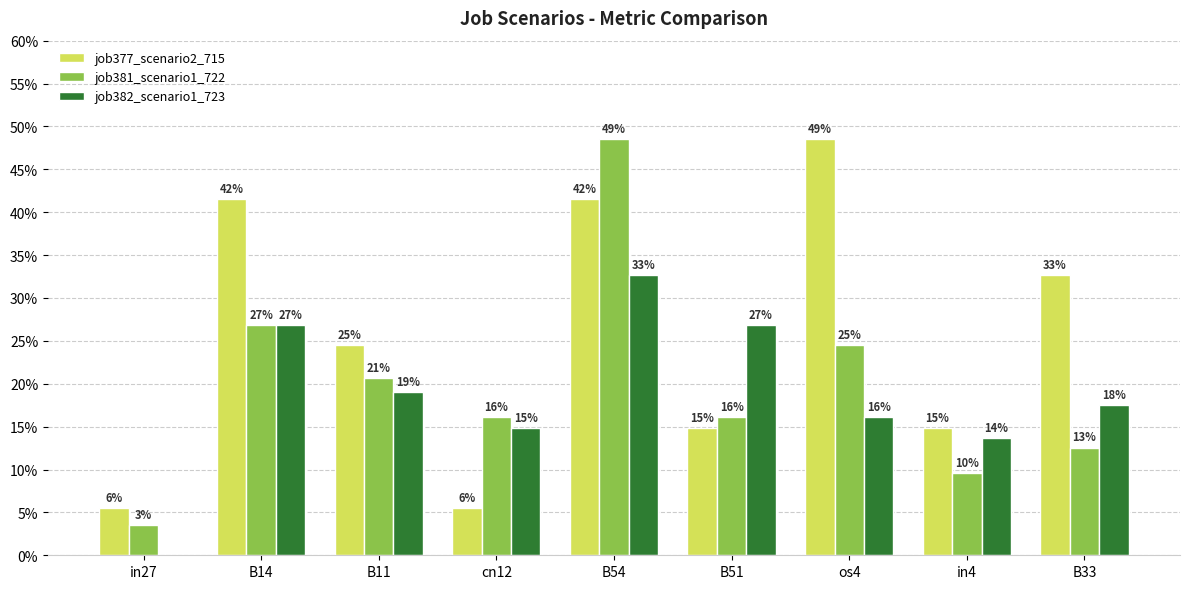

Are the bars grouped side by side (vs. stacked)?

Yes